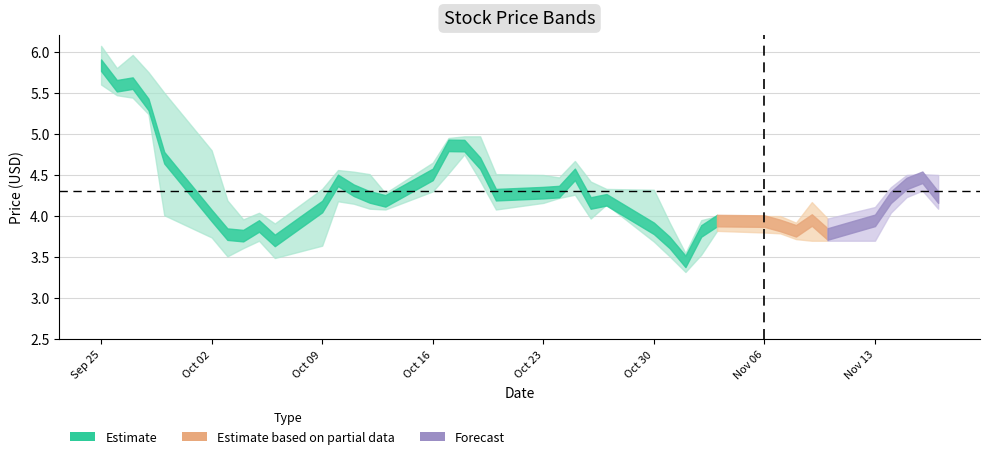

True or false: close and high cross at least once.

False